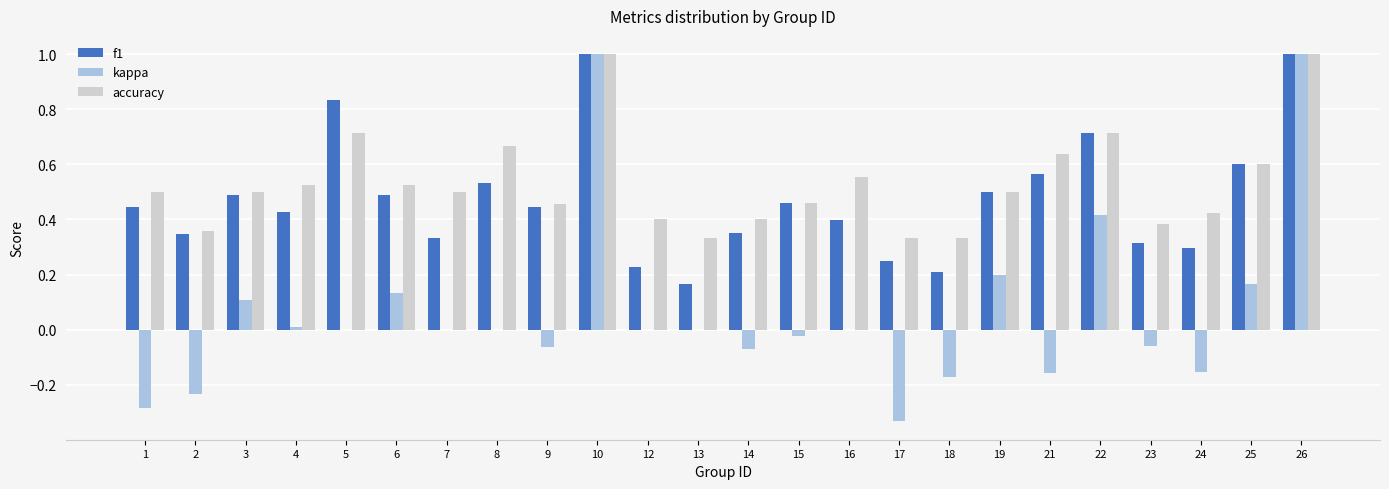

Is the value of accuracy at 6 greater than the value of kappa at 9?

Yes